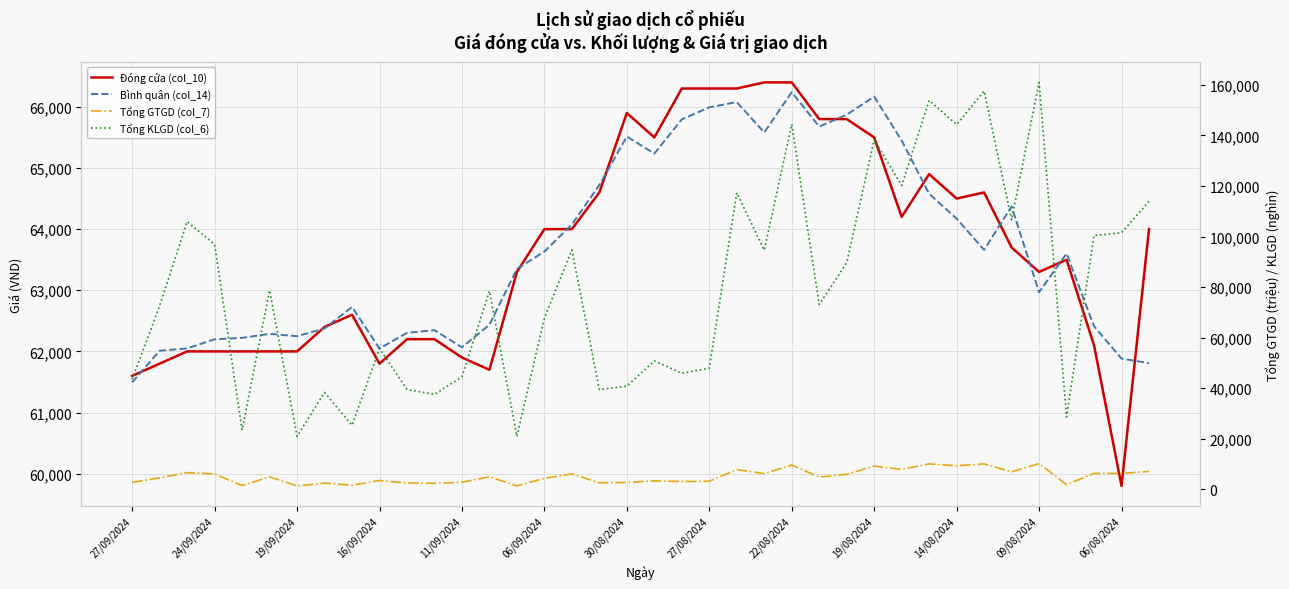

True or false: Tổng KLGD (col_6) and Đóng cửa (col_10) intersect in this chart.

True